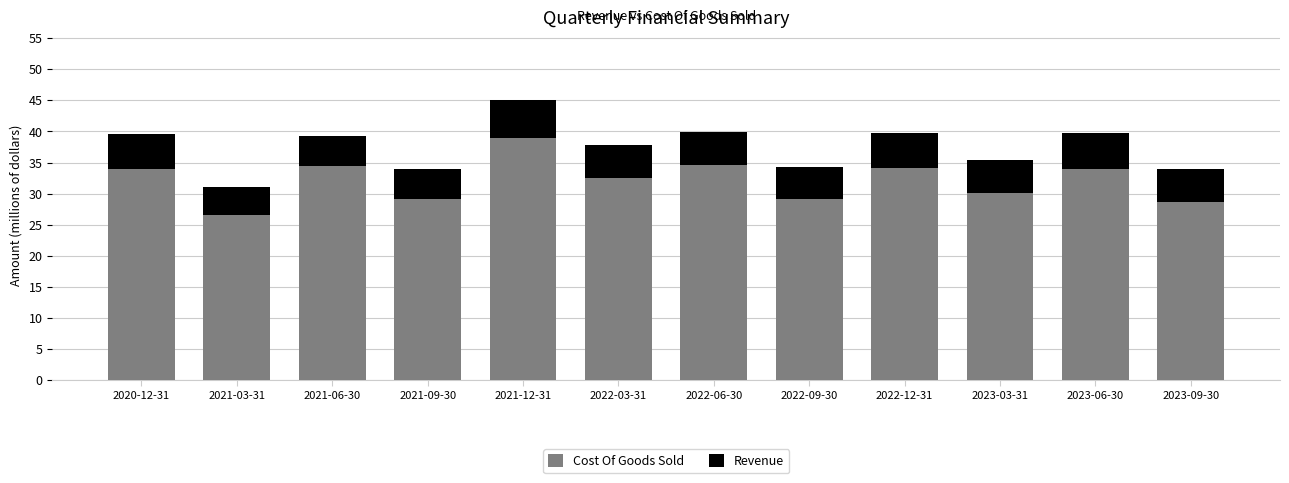

What is the total value across all series at 2020-12-31?

39.5